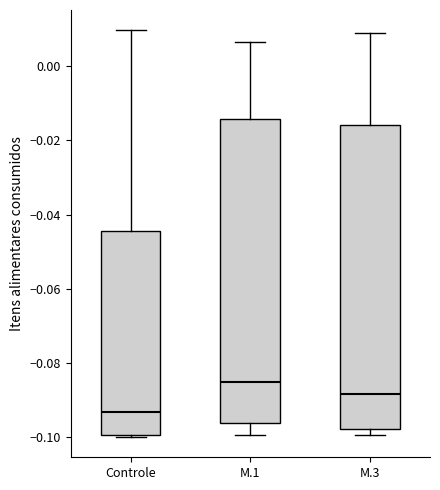

Reading left to right, read every box against the y-axis: the position of its median line, the range the box covers, and the ends of its whiskers. The values are not printed on the chart, so give them approximately, as read against the axis.

Controle: median -0.094, box -0.100 to -0.044, whiskers -0.100 to 0.010
M.1: median -0.086, box -0.096 to -0.014, whiskers -0.100 to 0.006
M.3: median -0.088, box -0.098 to -0.016, whiskers -0.100 to 0.008